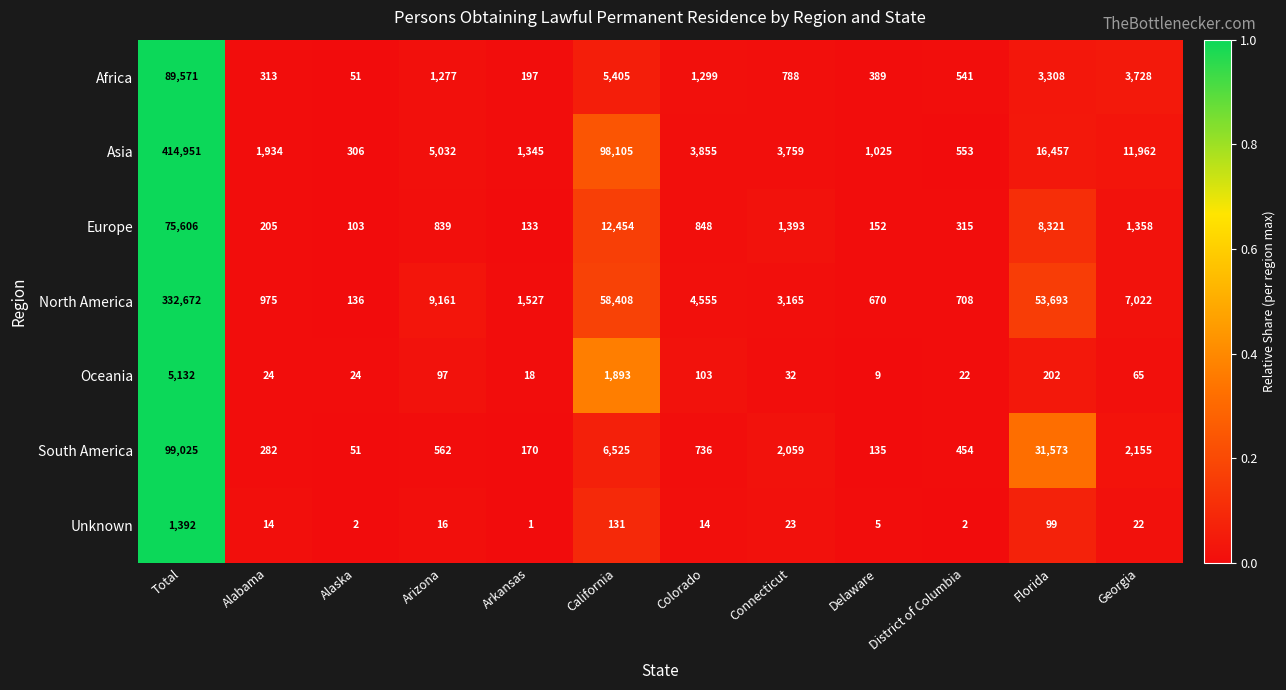

Which series has the widest spread of values?

Asia